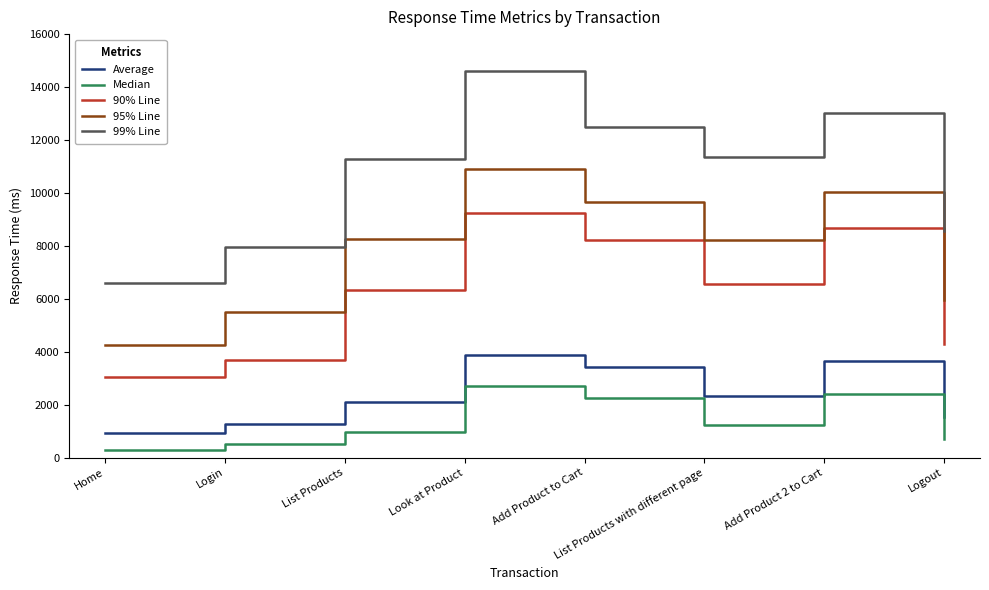

How many values in the 99% Line series are below 11358?

4